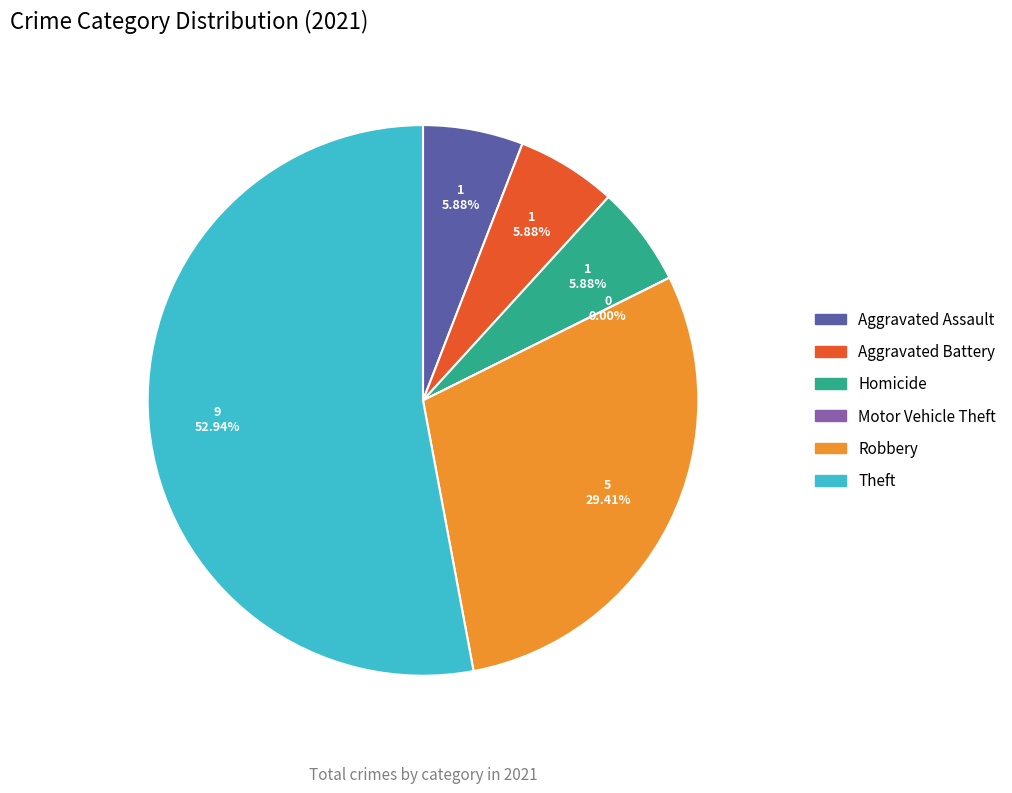

Between Aggravated Assault and Robbery, which is larger?

Robbery